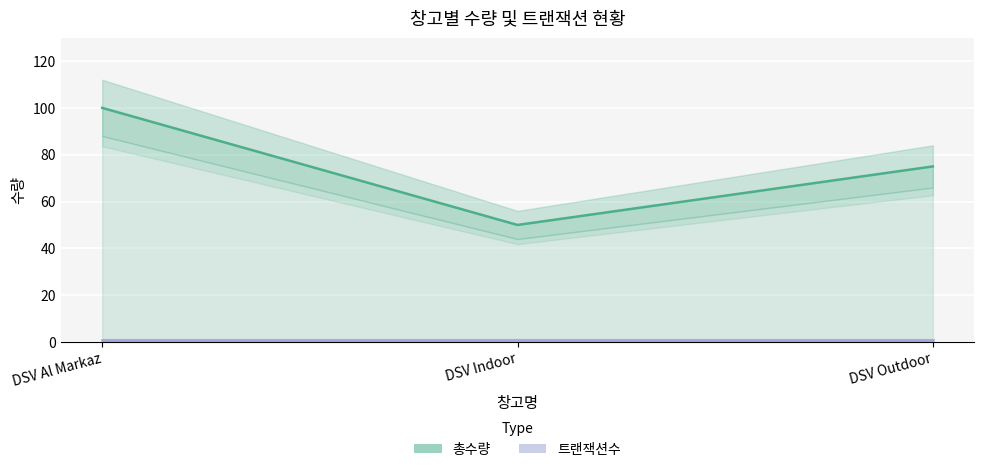

How many lines are shown in the chart?

2